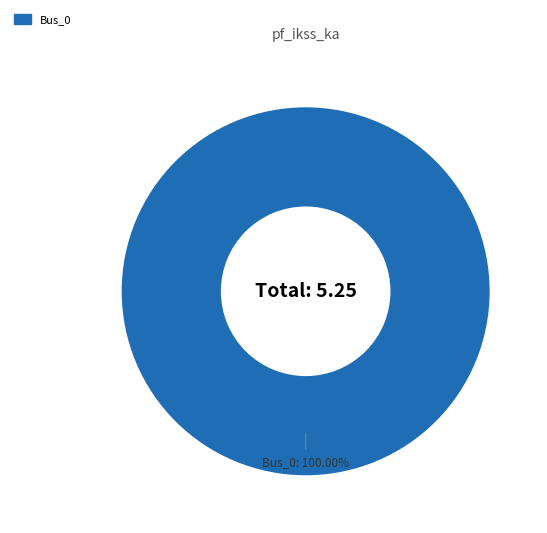

Rank the categories by value from highest to lowest.

Bus_0